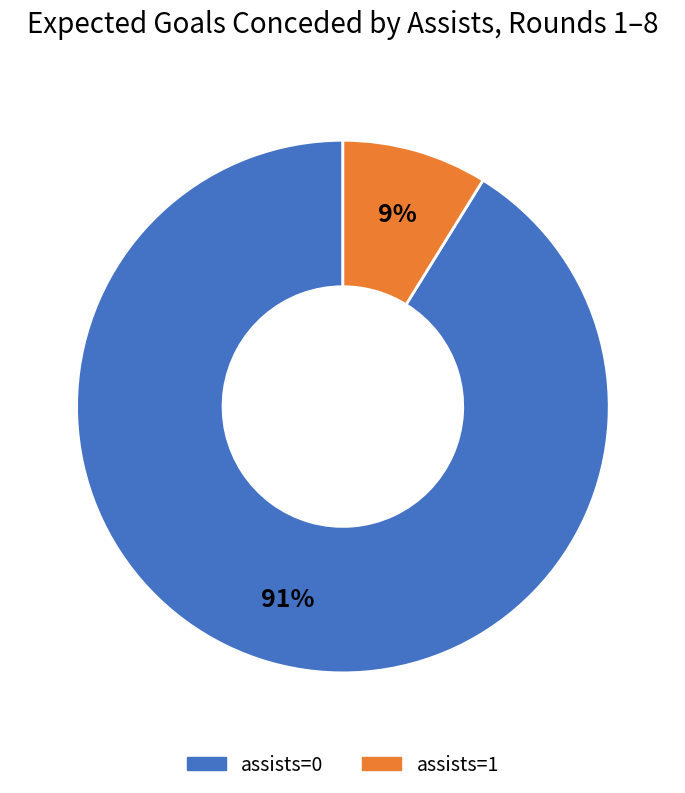

To the nearest percent, what is the average slice percentage?

50%